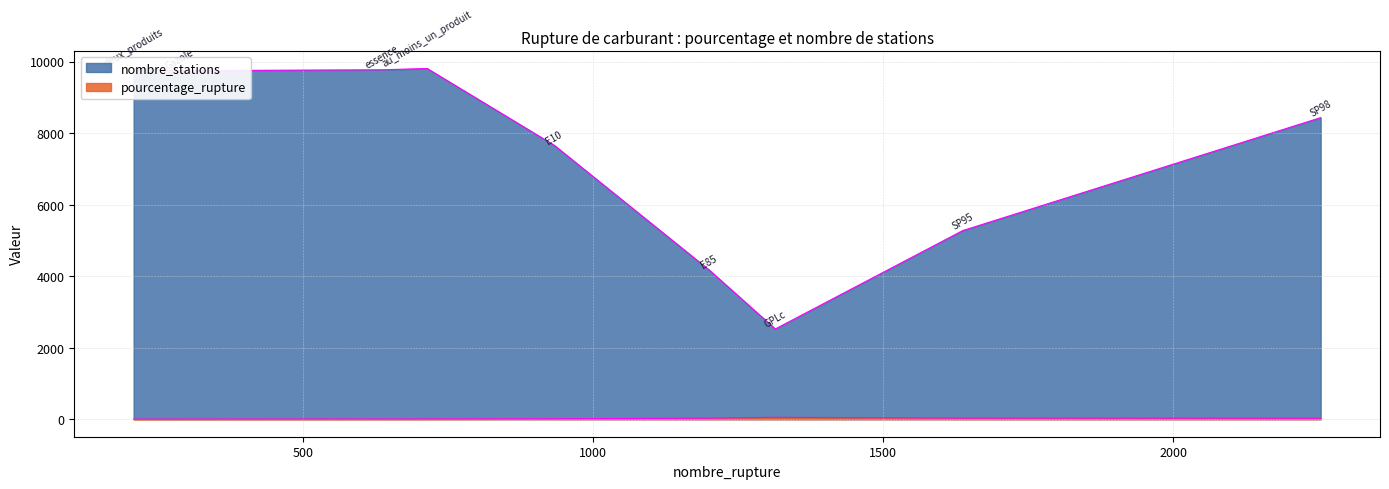

Which has a higher value, deux_produits or Gazole?

Gazole